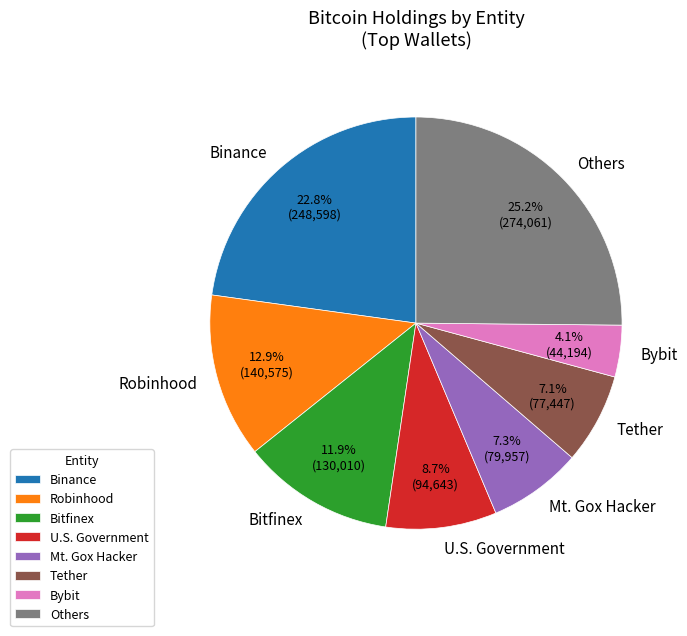

Approximately how many times larger is the value at U.S. Government compared to Bybit?

2.1